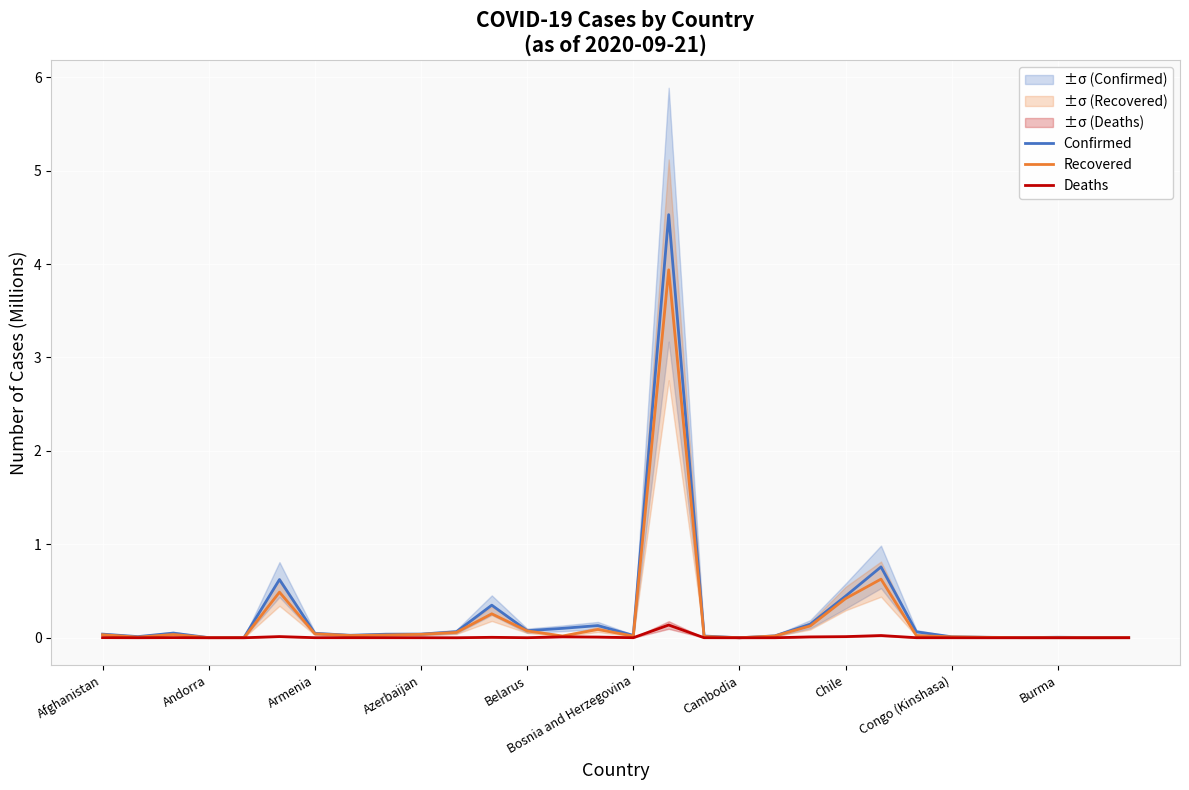

What is the average value of the Recovered series?

0.2